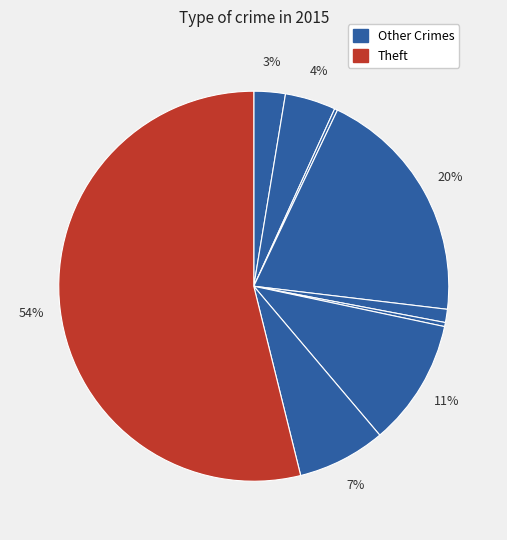

Count the number of slices in the pie.

9